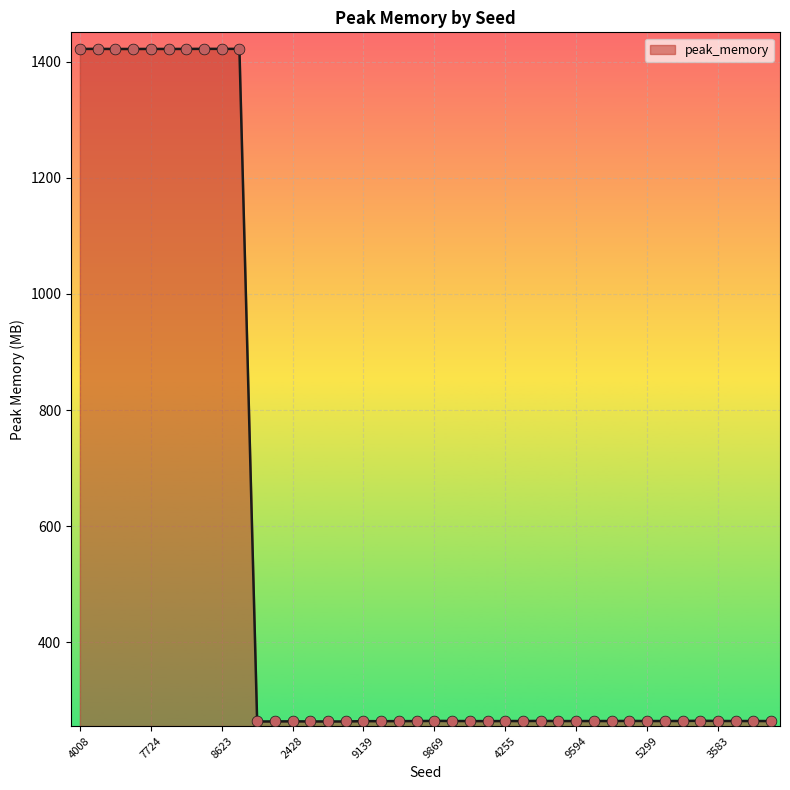

What is the difference between the maximum and minimum values?

1159.5